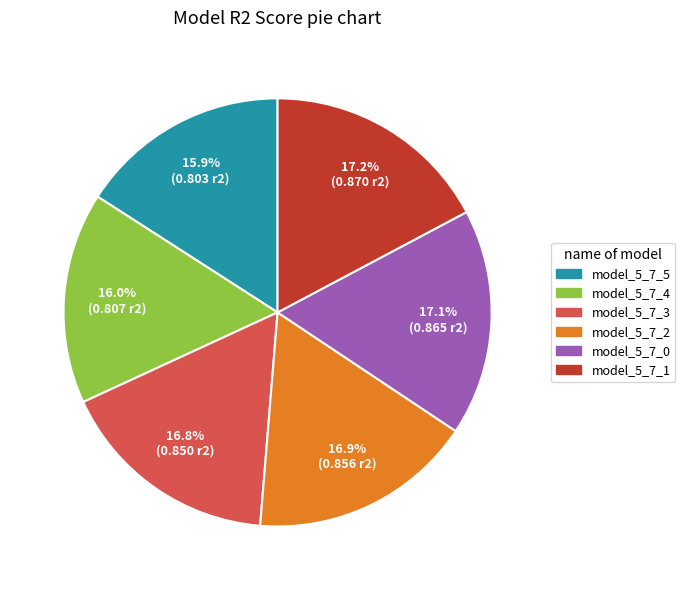

Does model_5_7_4 represent more than half of the total?

No